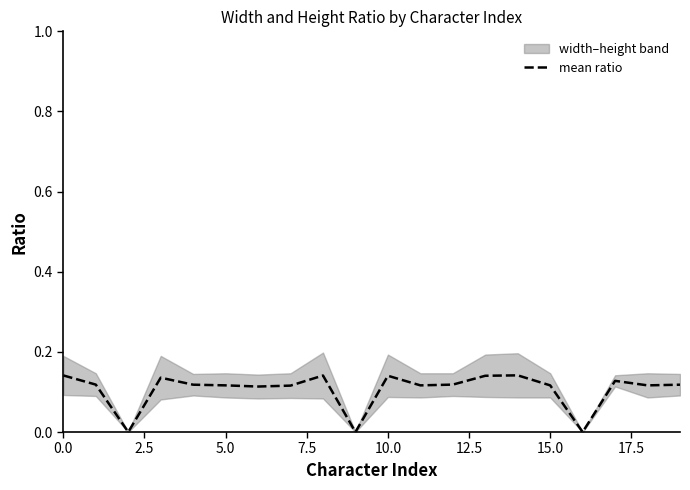

The value at 0.0 is 0.1. True or false?

True